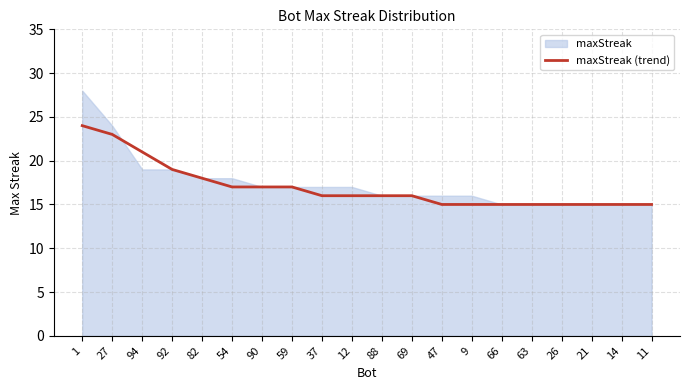

What is the change in value from 88 to 9?

-1